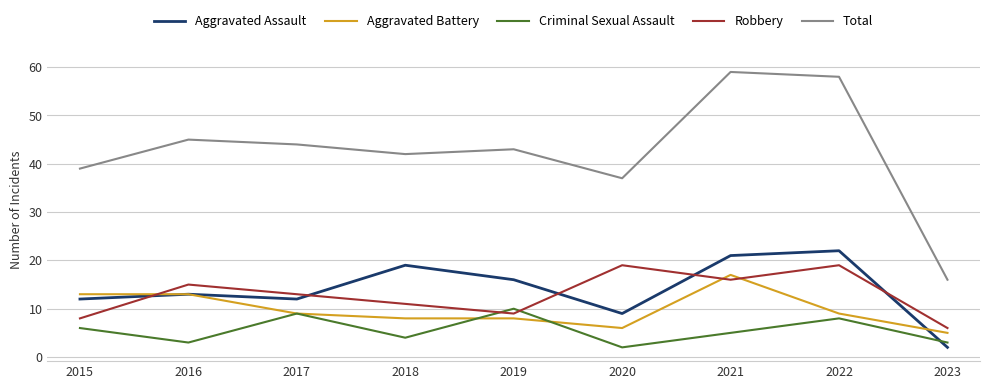

Where do Robbery and Aggravated Battery first cross each other?

2015 and 2016